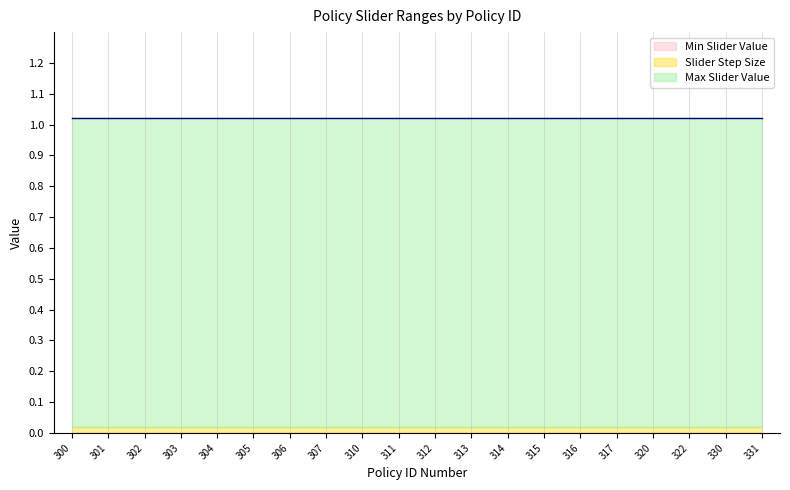

Reading left to right, what are all the values shown in this chart?

Max Slider Value: 300=1.0	301=1.0	302=1.0	303=1.0	304=1.0	305=1.0	306=1.0	307=1.0	310=1.0	311=1.0	312=1.0	313=1.0	314=1.0	315=1.0	316=1.0	317=1.0	320=1.0	322=1.0	330=1.0	331=1.0
Slider Step Size: 300=0.0	301=0.0	302=0.0	303=0.0	304=0.0	305=0.0	306=0.0	307=0.0	310=0.0	311=0.0	312=0.0	313=0.0	314=0.0	315=0.0	316=0.0	317=0.0	320=0.0	322=0.0	330=0.0	331=0.0
Min Slider Value: 300=0.0	301=0.0	302=0.0	303=0.0	304=0.0	305=0.0	306=0.0	307=0.0	310=0.0	311=0.0	312=0.0	313=0.0	314=0.0	315=0.0	316=0.0	317=0.0	320=0.0	322=0.0	330=0.0	331=0.0